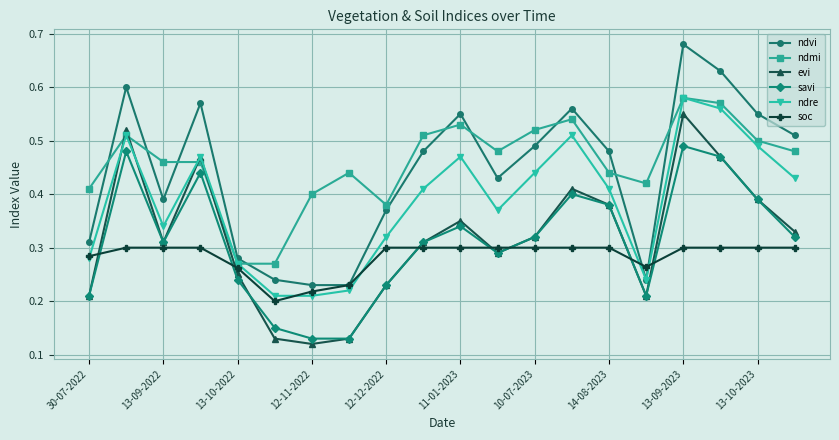

Which series has the widest spread of values?

ndvi